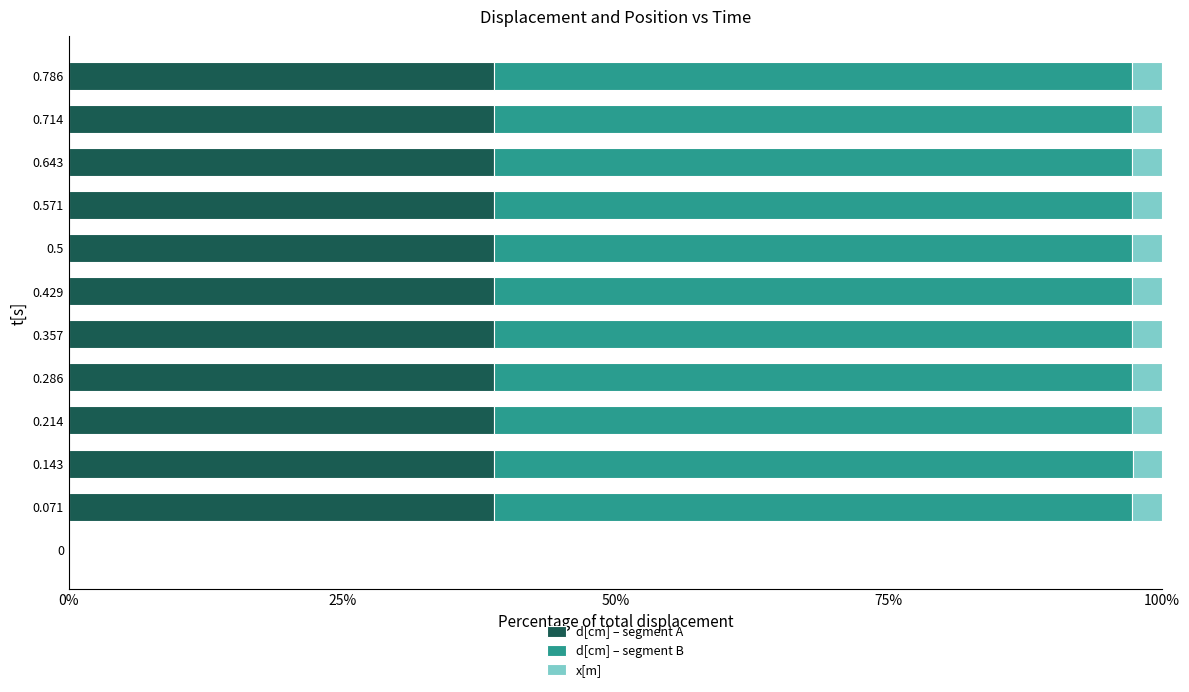

The value of d[cm] – segment A at 0.714 is 51.7. True or false?

False